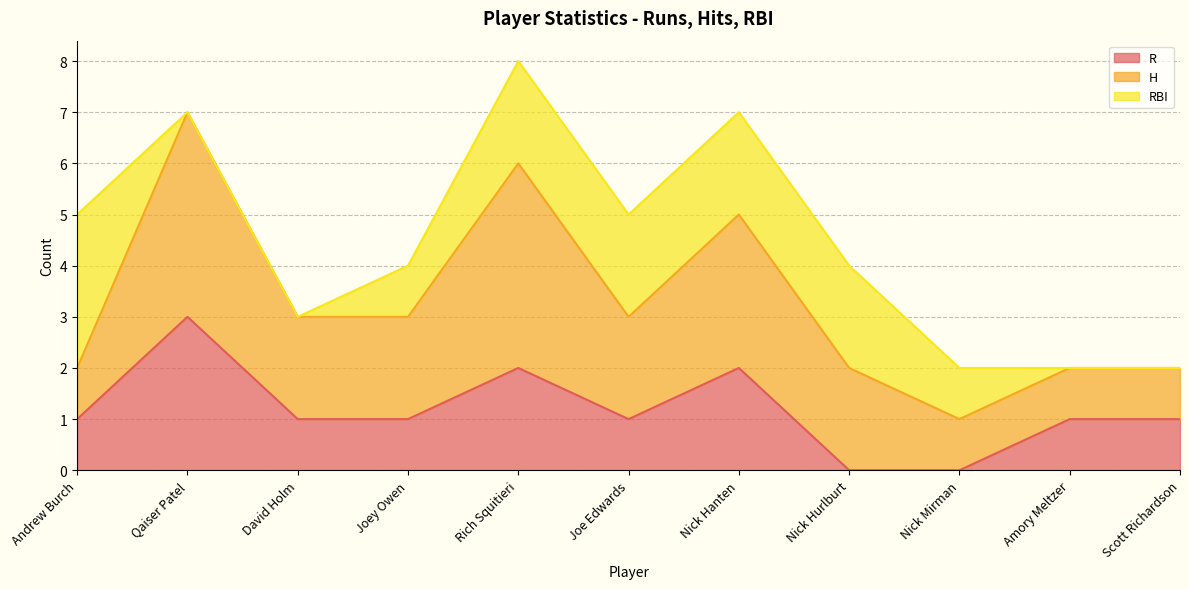

What are all the series names shown in the legend?

R, H, RBI